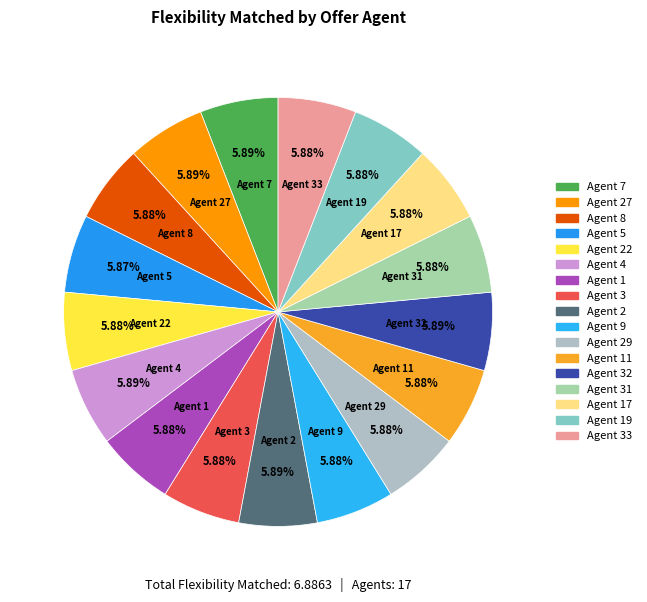

How many segments does this pie chart have?

17